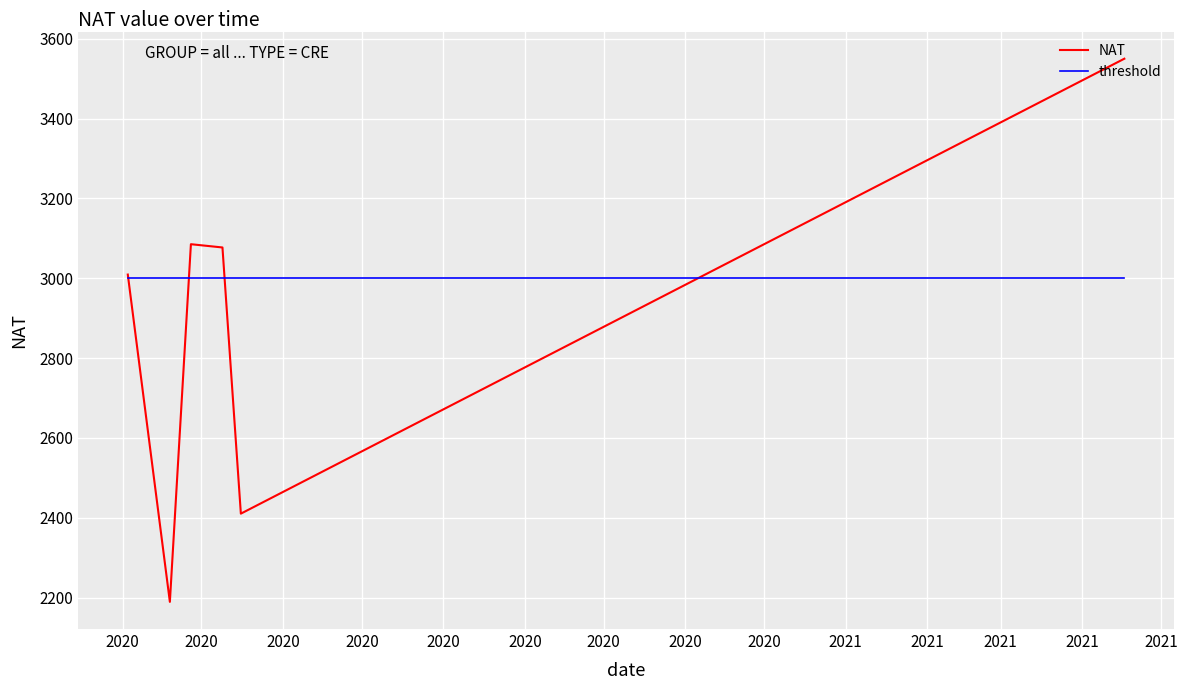

List the series in order of their overall mean, lowest first.

NAT, threshold